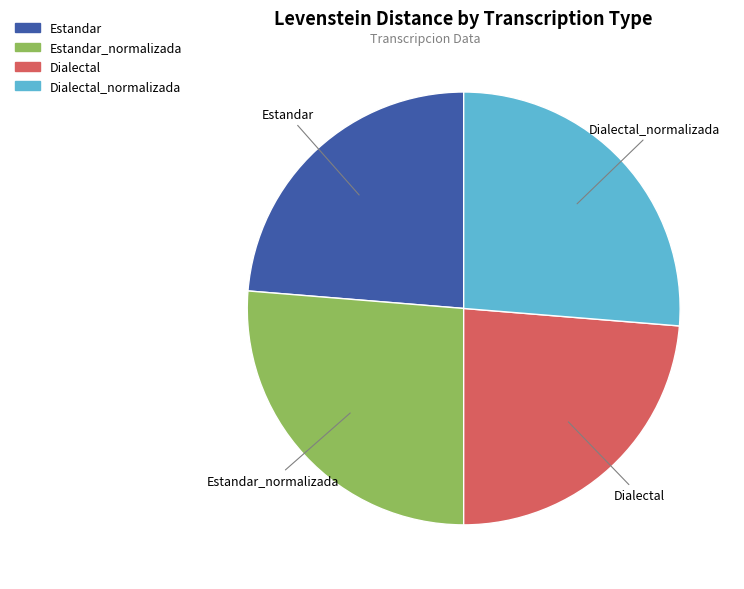

Is there any slice that represents more than half of the pie?

No